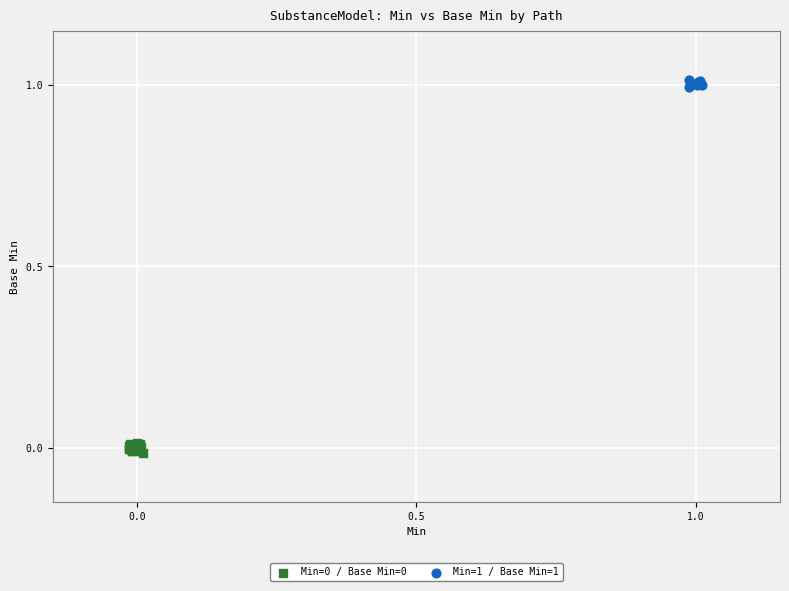

Which series contains the highest Y value?

Min=1 / Base Min=1